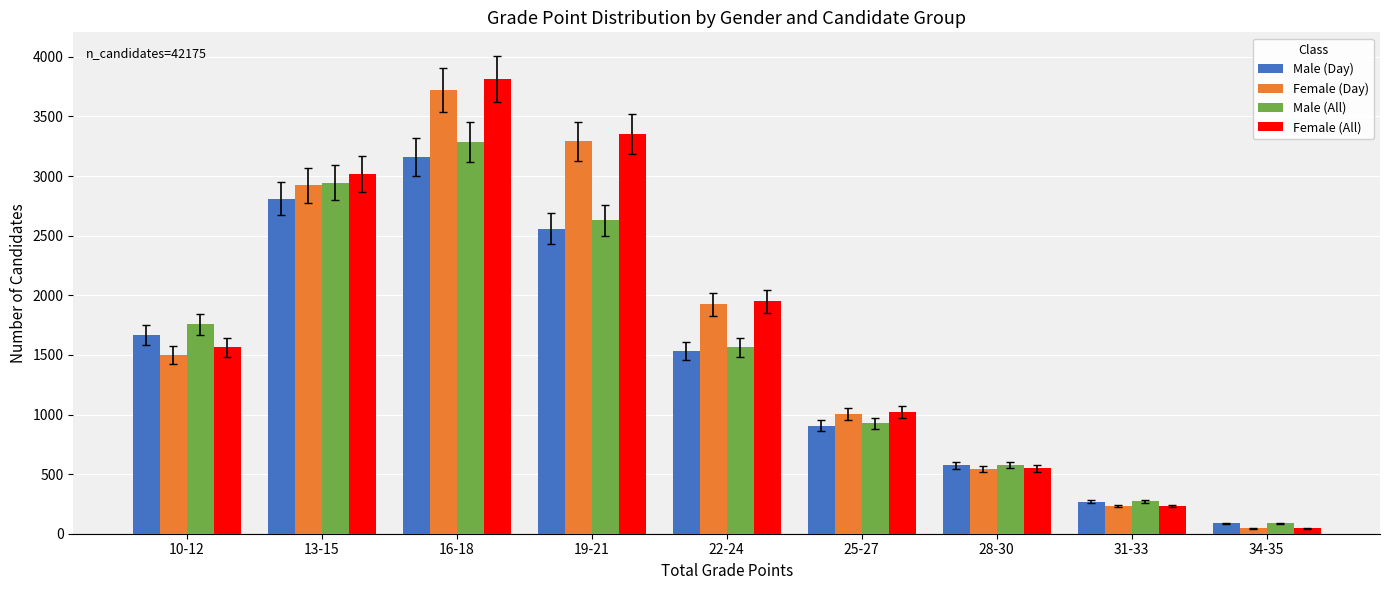

Where is Female (All) nearest to the value 1930?

22-24